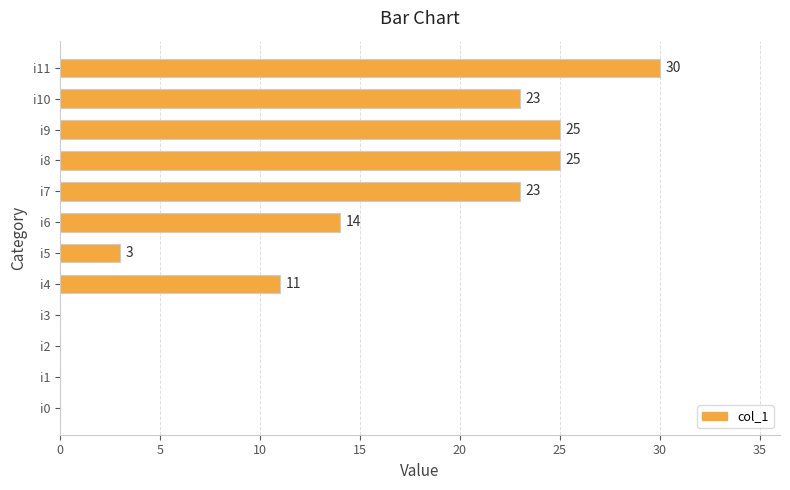

The chart shows a value of 0 at i1. True or false?

True